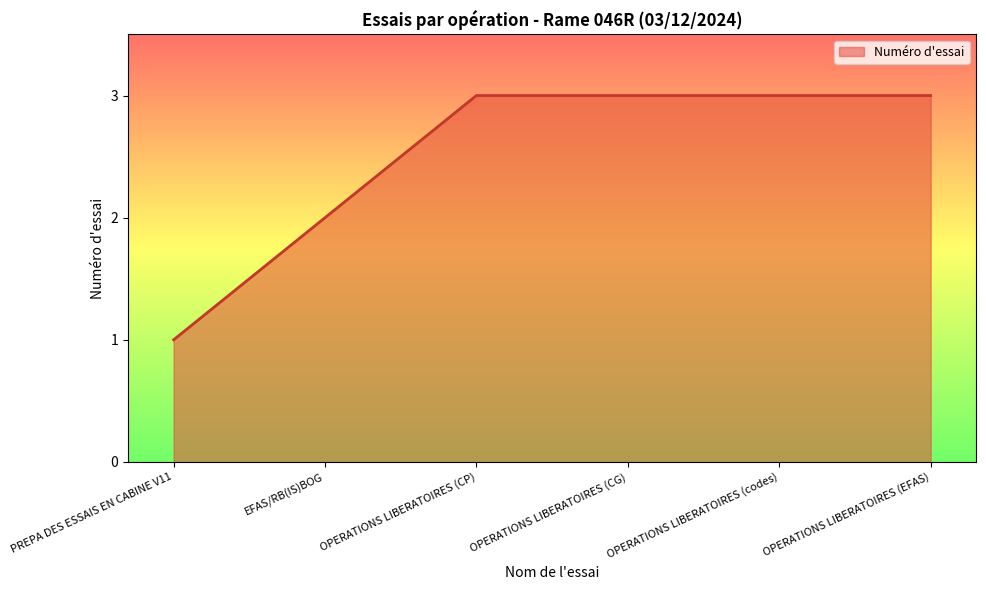

Reading left to right, what are all the values shown in this chart?

1	2	3	3	3	3